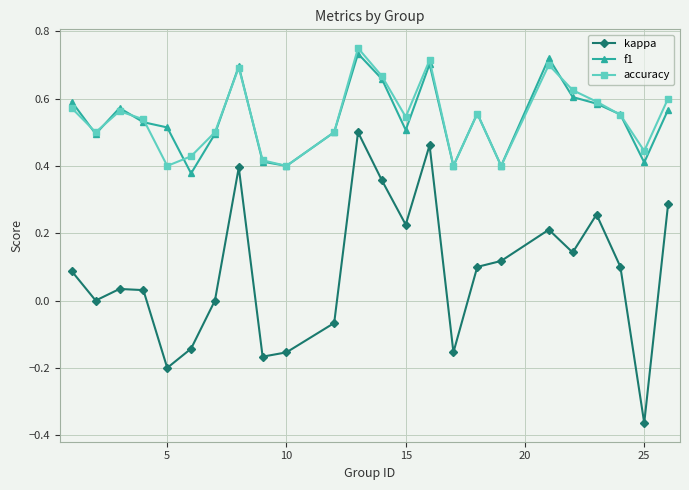

True or false: kappa and accuracy cross at least once.

False